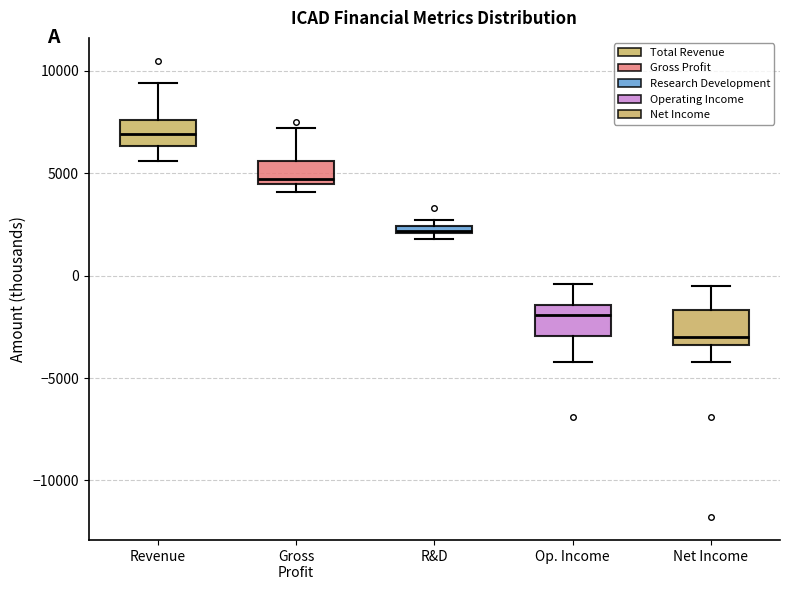

Where does the lower whisker of the box for Revenue end on the y-axis? The values are not printed on the chart, so give them approximately, as read against the axis.

5500